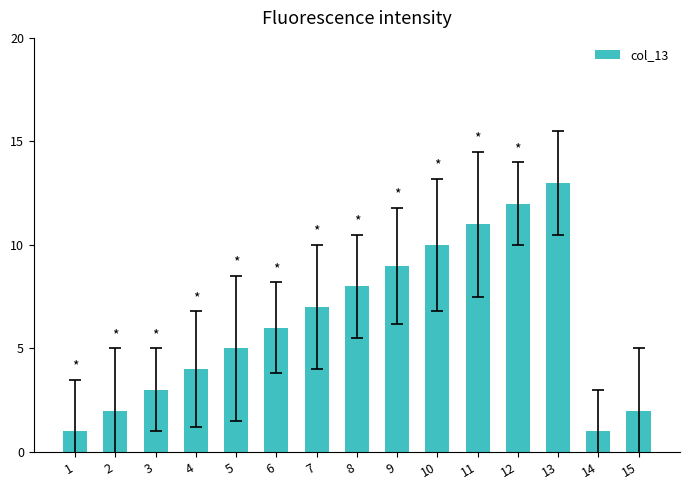

The value at 8 is 8. True or false?

True